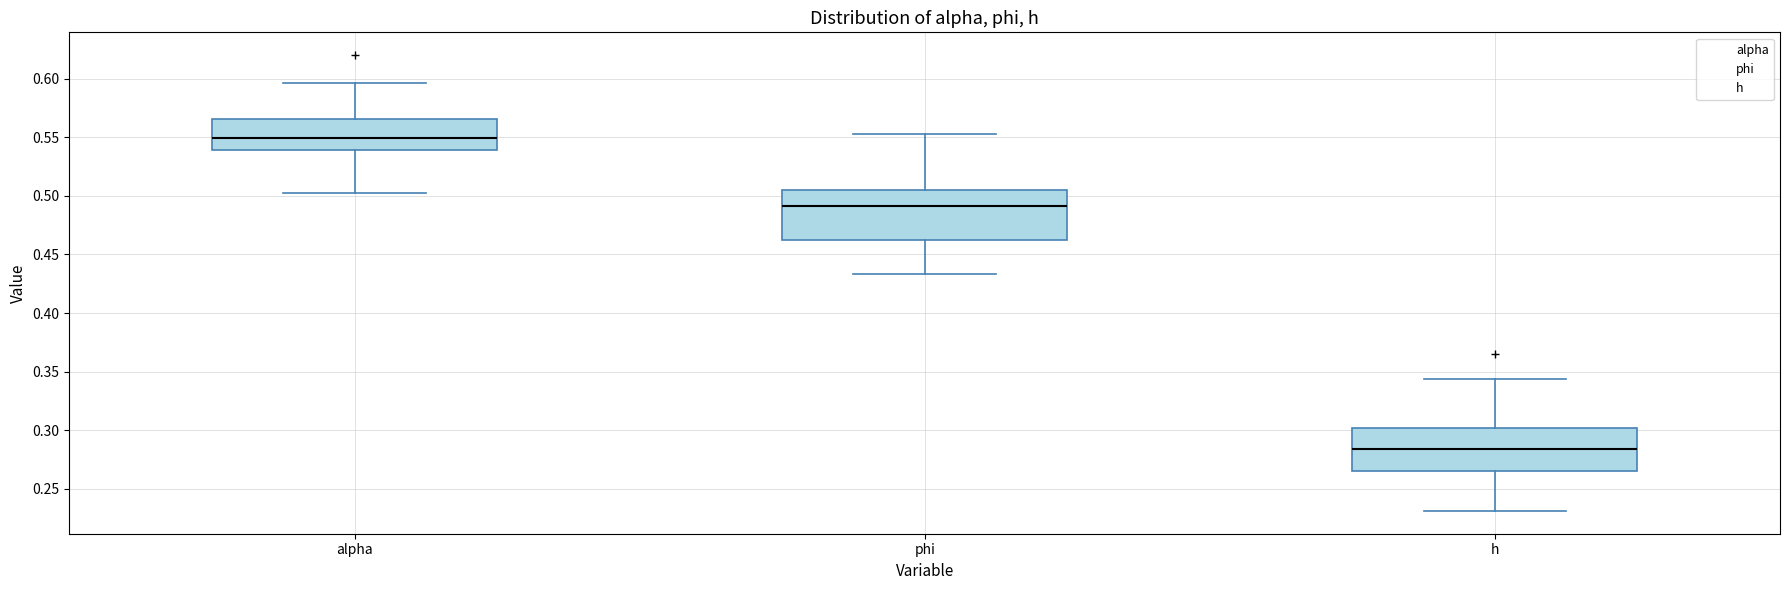

Which box's median line is the highest?

alpha